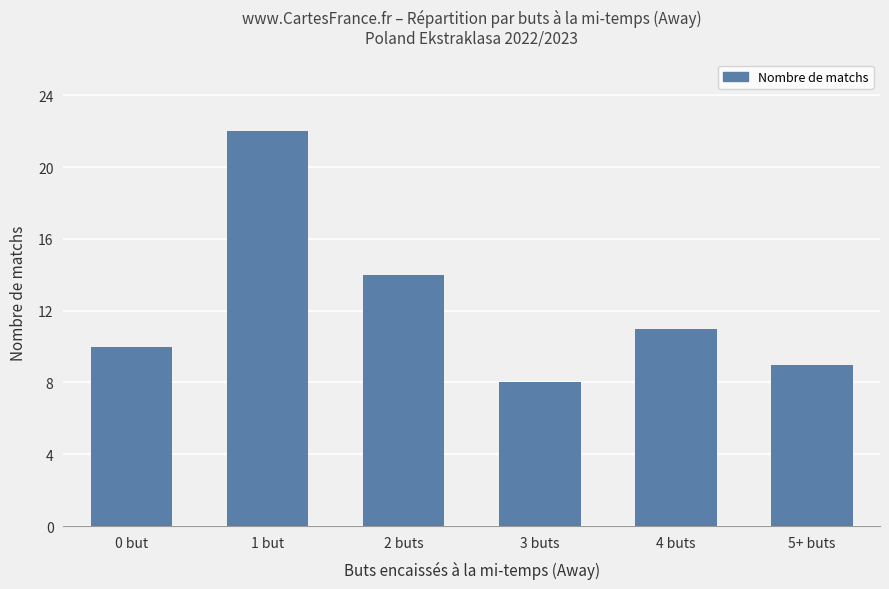

What is the label of the 2nd bar from the right?

4 buts